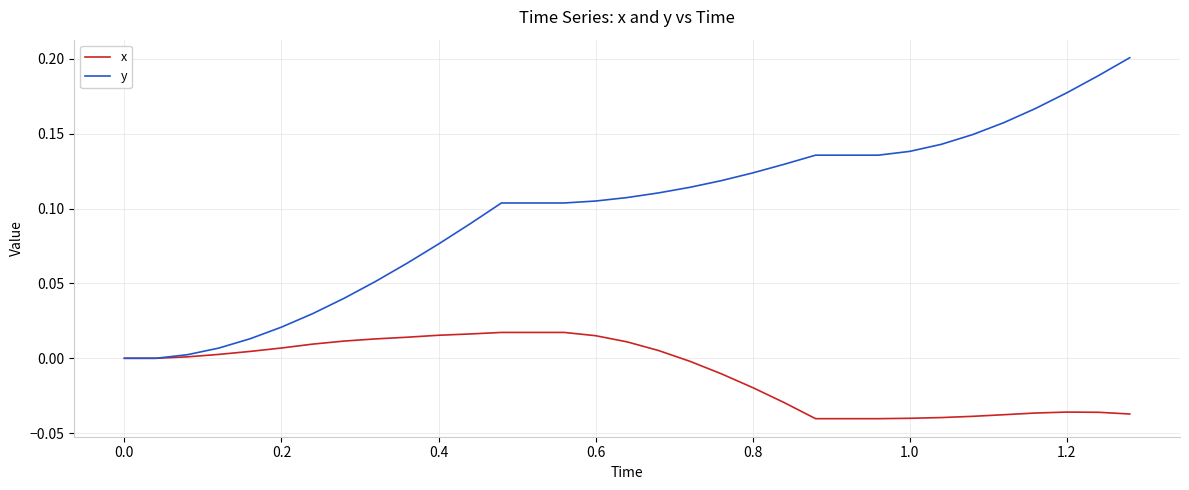

Which series has the largest total across all categories?

y